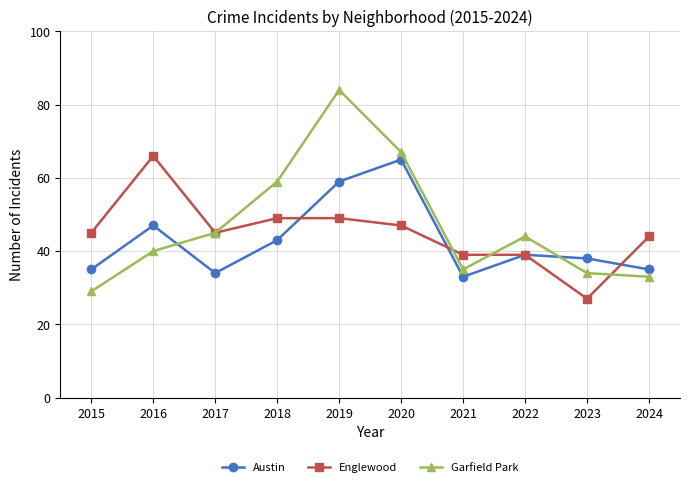

At 2016, list the series in order from smallest to largest.

Garfield Park, Austin, Englewood